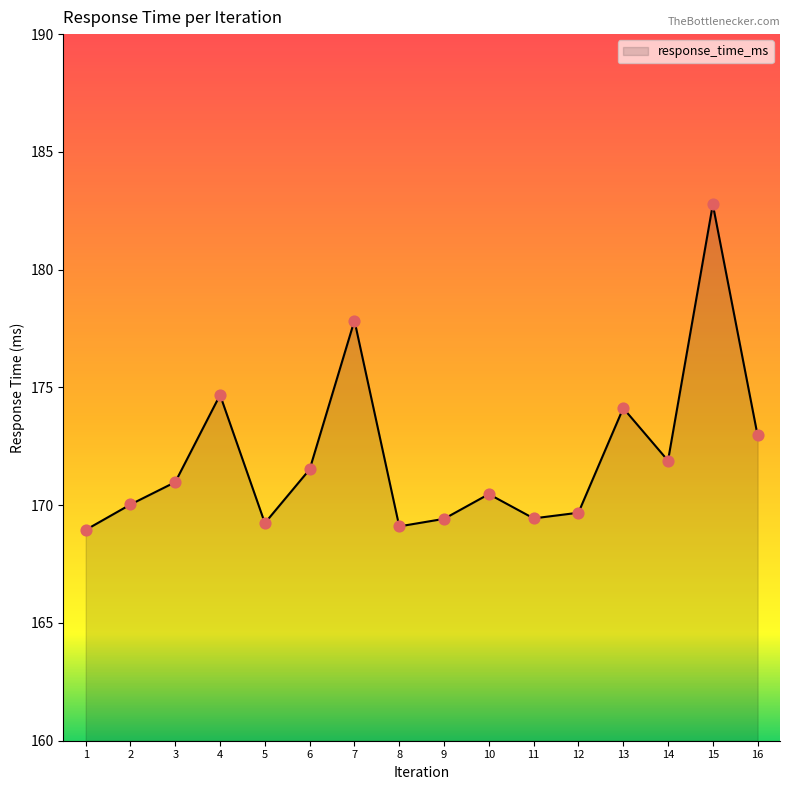

Approximately how many times larger is the value at 7 compared to 3?

1.0